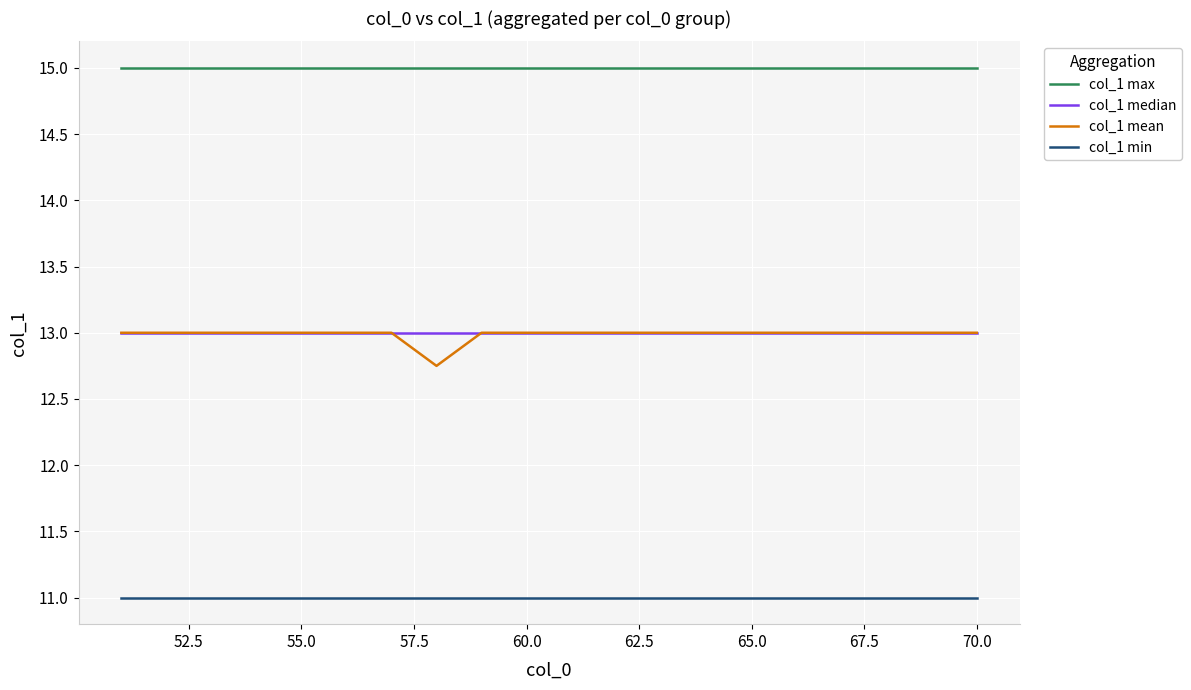

Which series has the largest total across all categories?

col_1 max